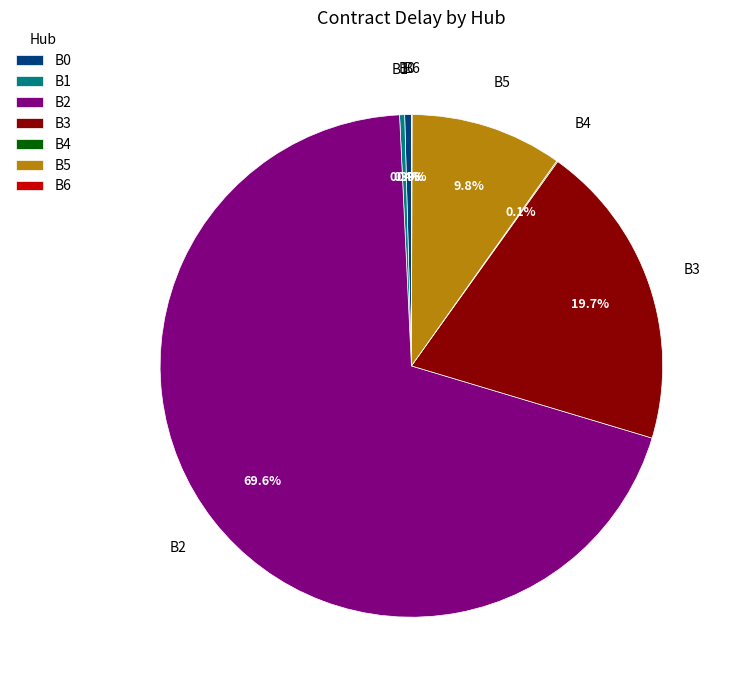

What percentage is NOT represented by B1?

99.7%